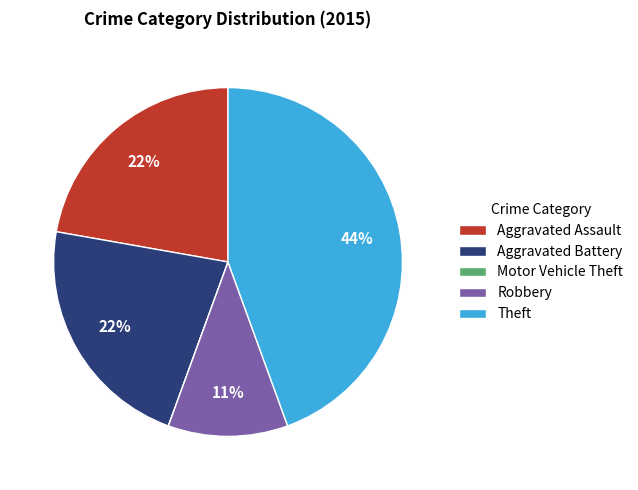

Does Aggravated Battery represent more than half of the total?

No